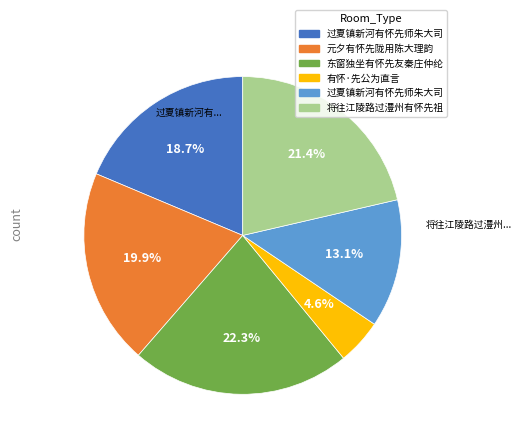

Is there a majority slice in this chart?

No